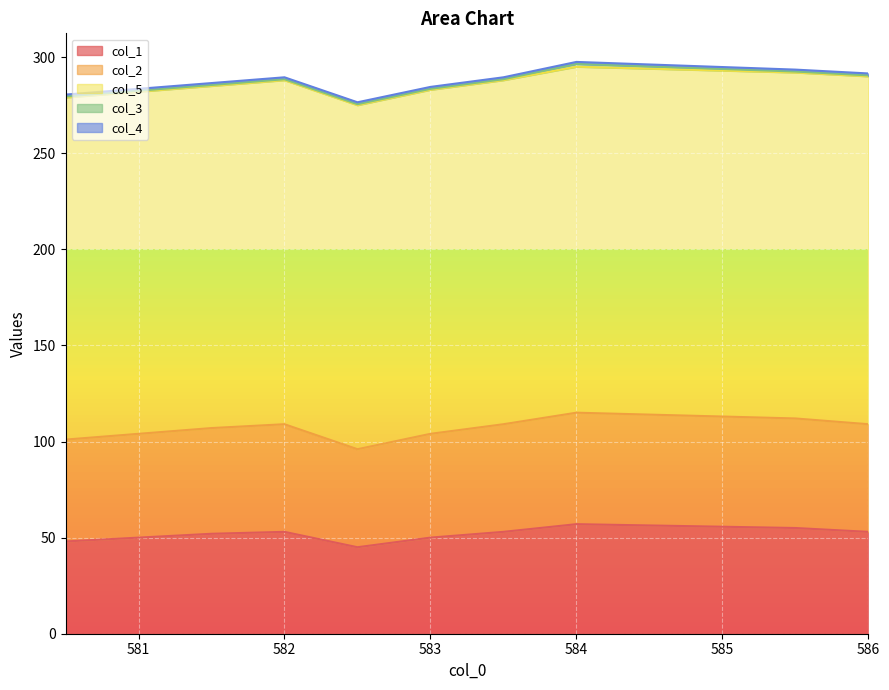

Between 580.5 and 585.5, which series saw the biggest shift?

col_1